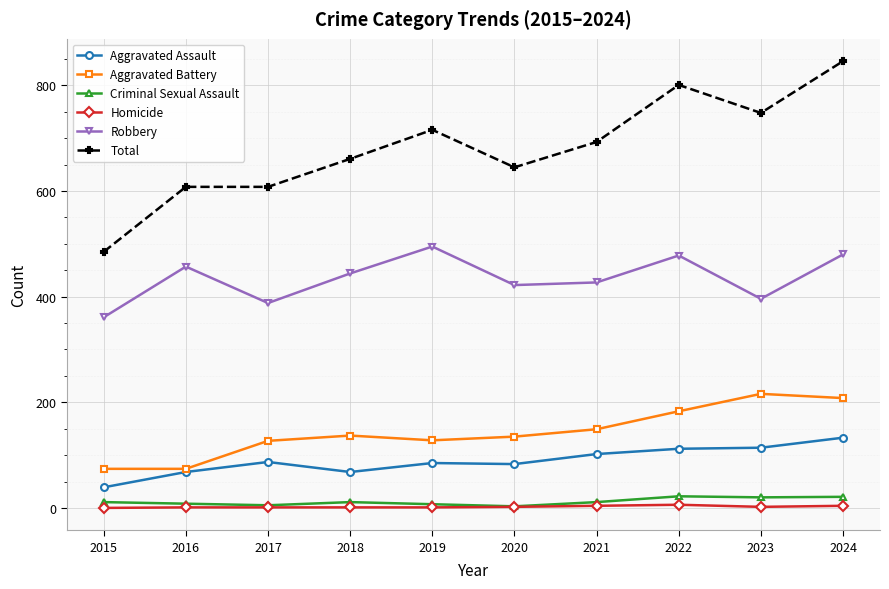

Which series has the widest spread of values?

Total